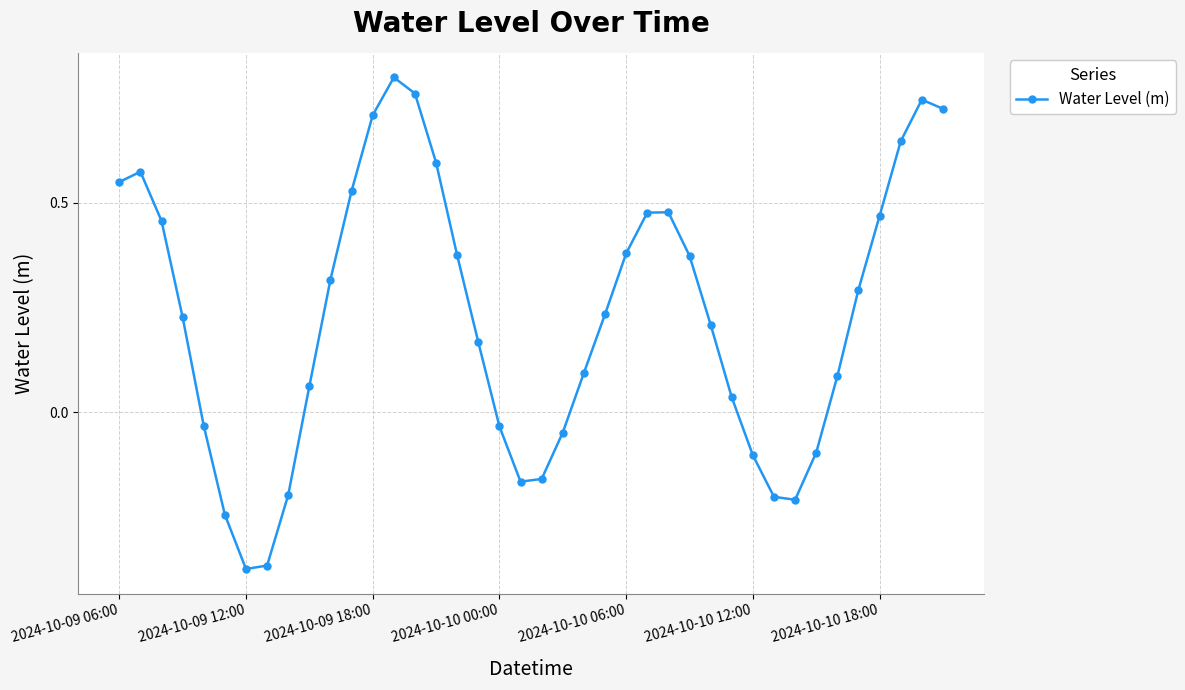

True or false: there are more than 1 points higher than both neighbors.

True